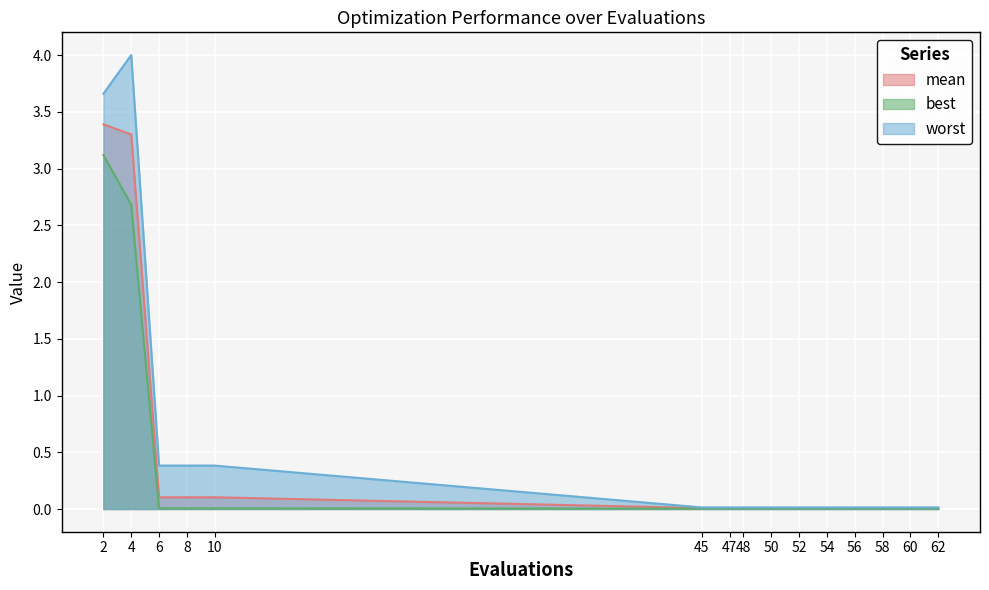

The value of best at 50 is 0.0. True or false?

True